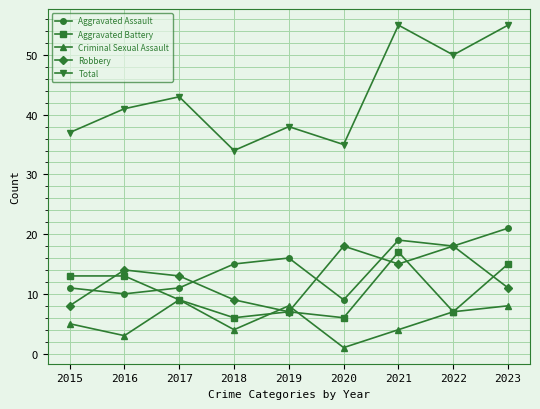

Rank the series by their maximum value, from lowest to highest.

Criminal Sexual Assault, Aggravated Battery, Robbery, Aggravated Assault, Total